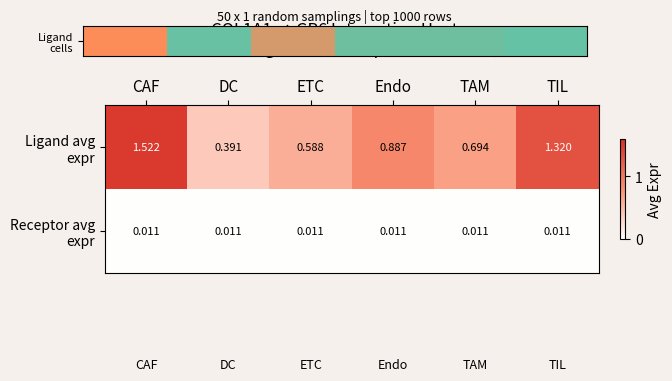

At which category is the sum across all series the highest?

CAF